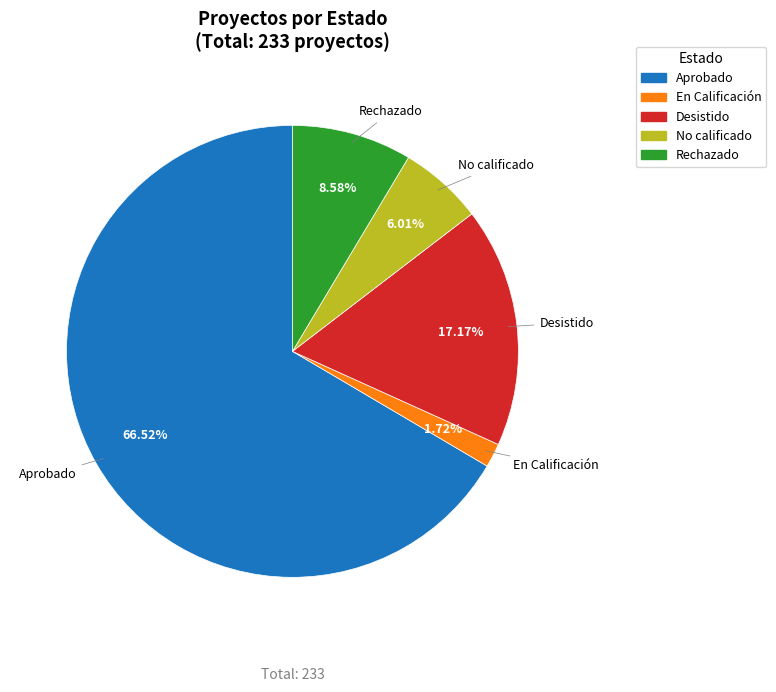

Which category accounts for the majority?

Aprobado